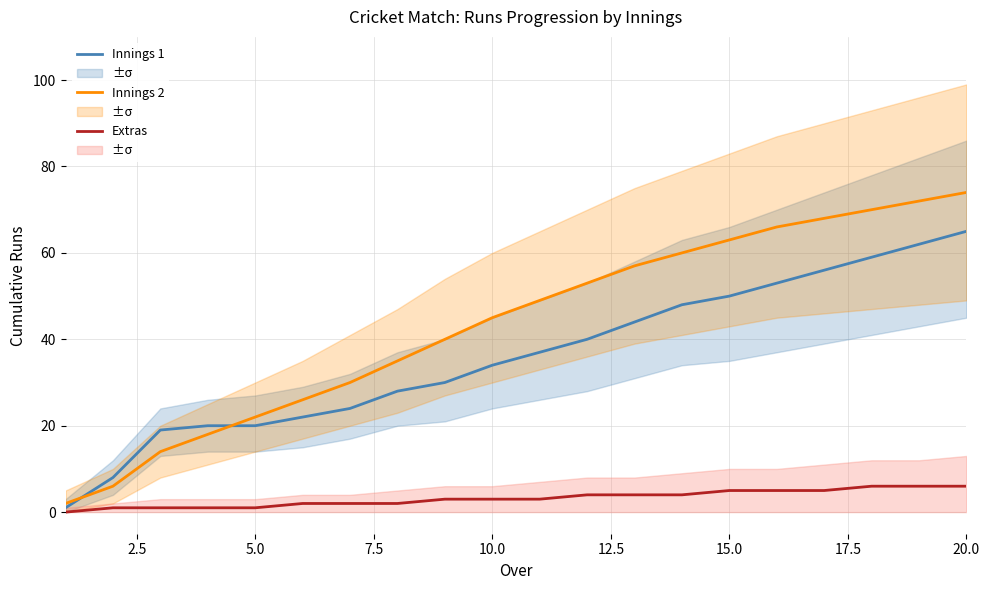

What is the maximum value for Extras?

6